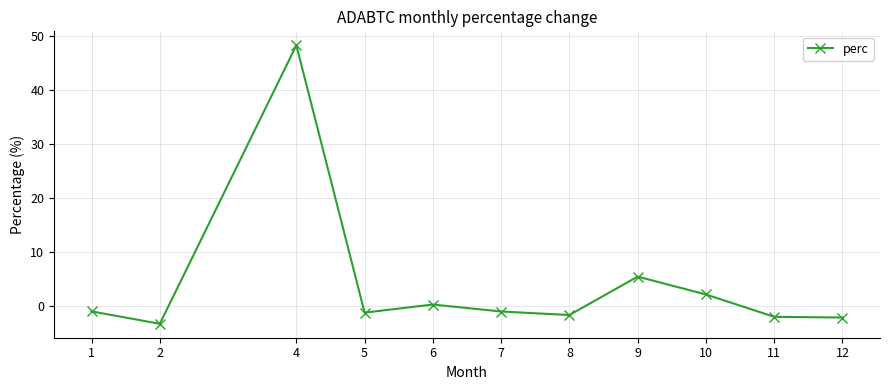

What is the smallest value displayed?

-3.3